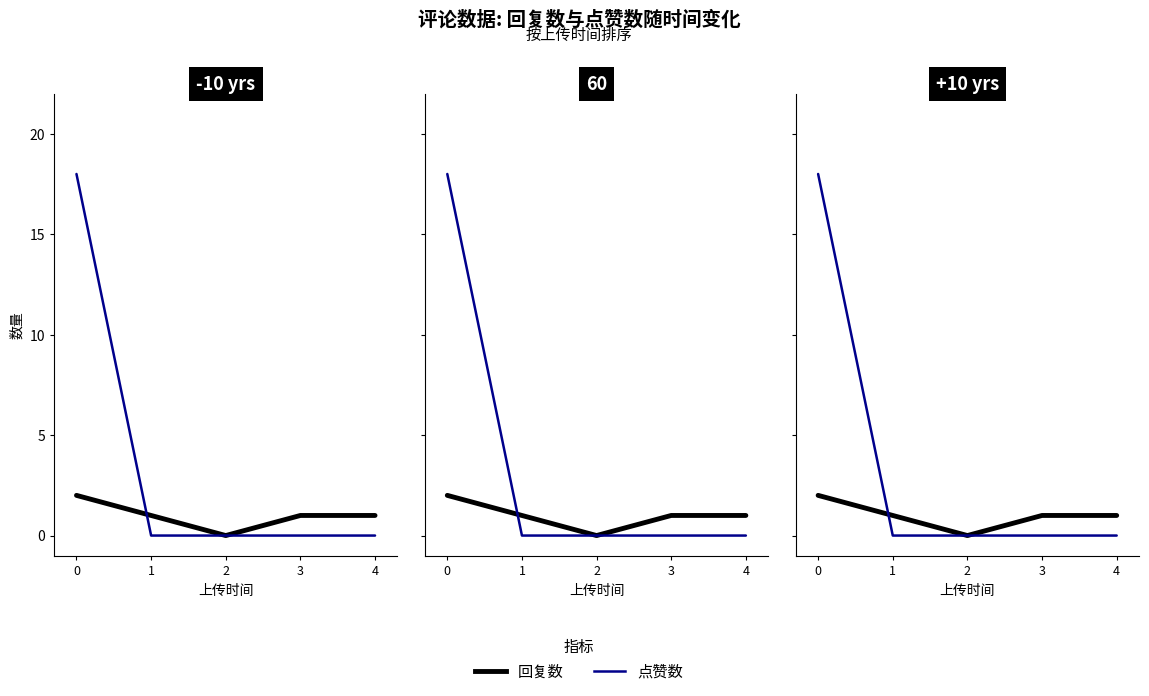

What is the sum of all 点赞数 values?

18